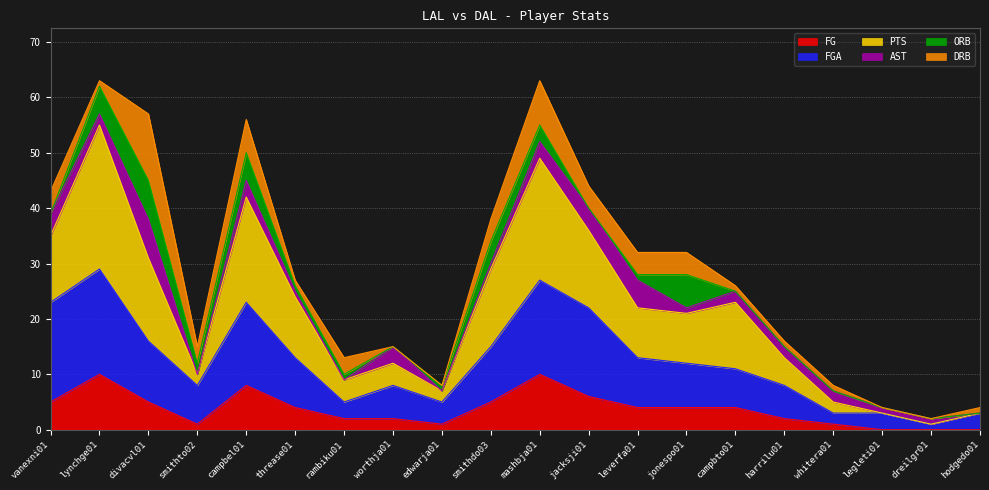

True or false: FG and FGA intersect in this chart.

False